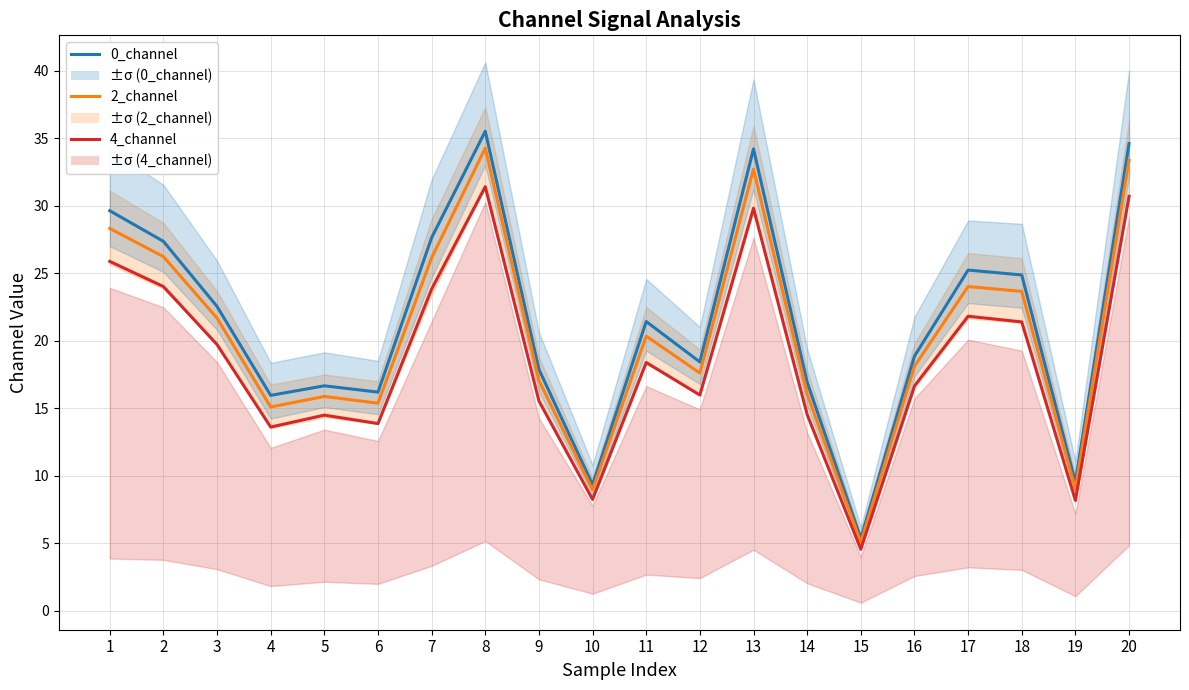

At which label is 4_channel closest to 17?

16